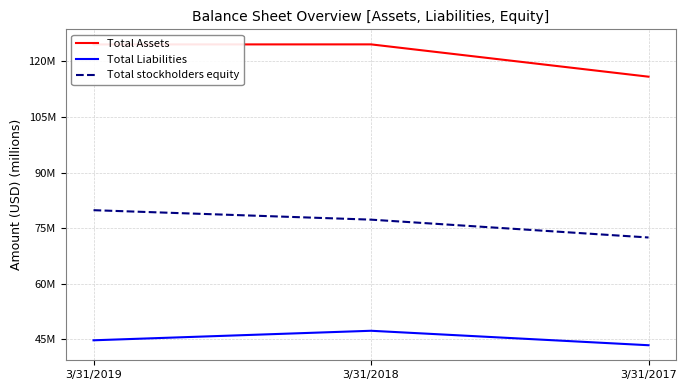

What are all the series names shown in the legend?

Total Assets, Total Liabilities, Total stockholders equity